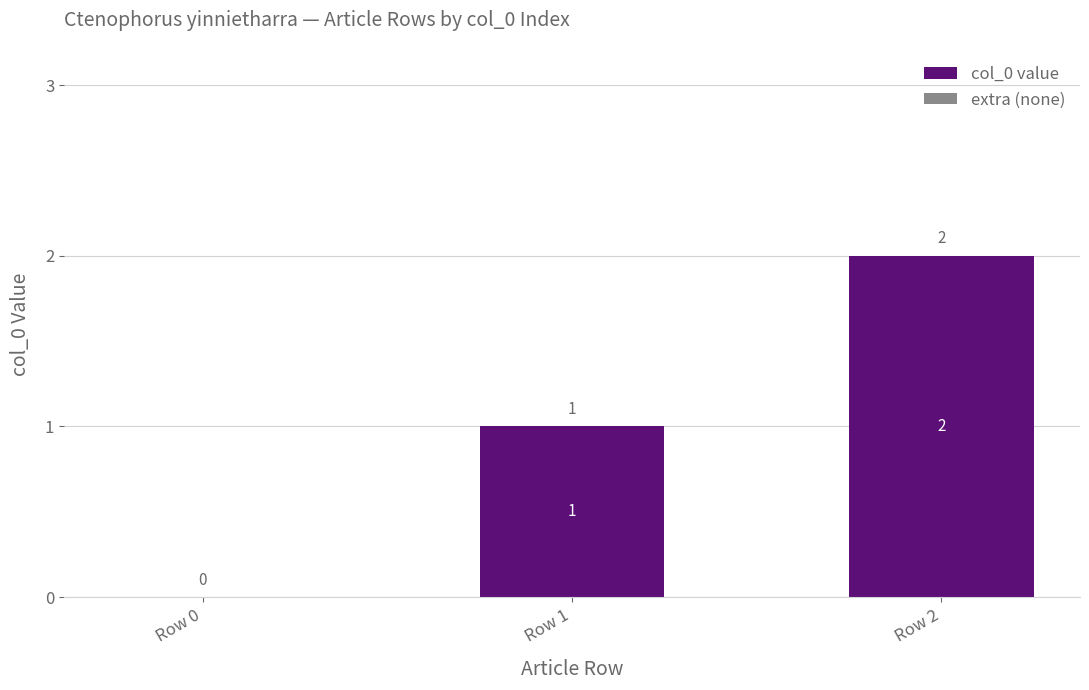

The chart shows a value of 0 at Row 0. True or false?

True